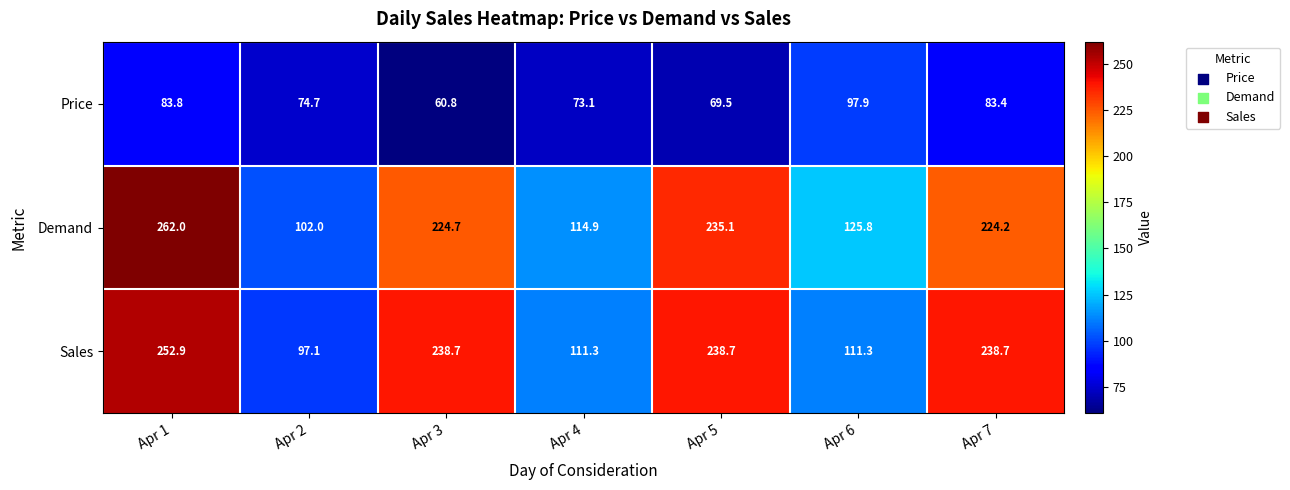

At which label does Price first exceed 74?

Apr 1